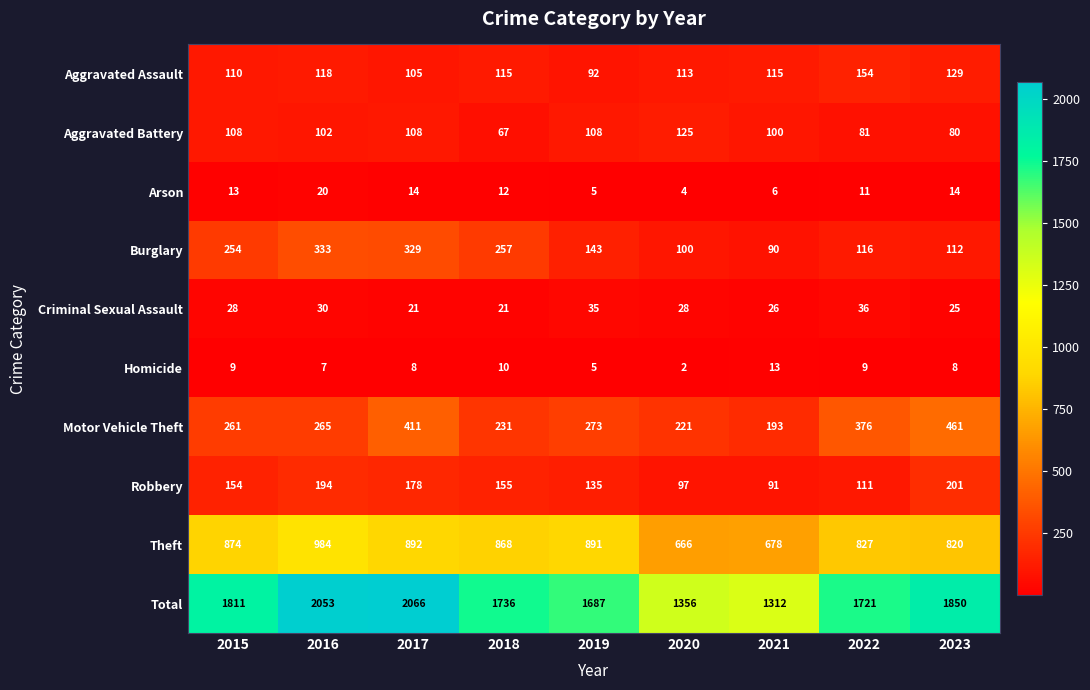

Is the value of Robbery at 2018 greater than the value of Arson at 2018?

Yes